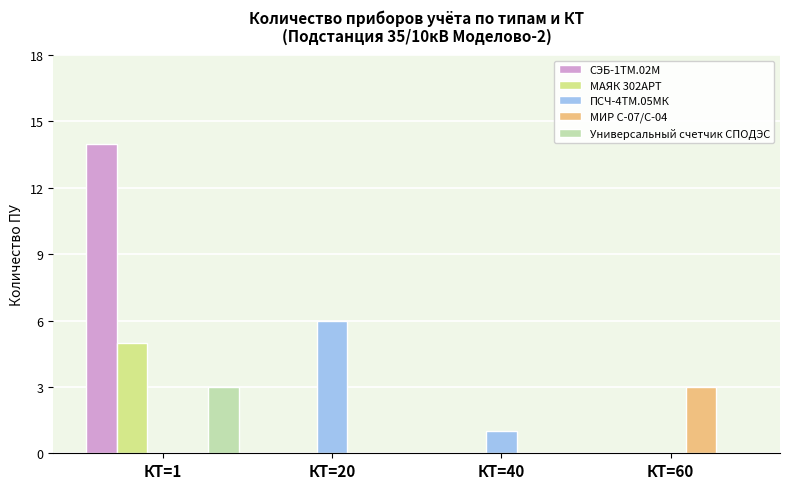

Reading left to right, transcribe all the data shown in this chart.

СЭБ-1ТМ.02М: 14	0	0	0
МАЯК 302АРТ: 5	0	0	0
ПСЧ-4ТМ.05МК: 0	6	1	0
МИР С-07/С-04: 0	0	0	3
Универсальный счетчик СПОДЭС: 3	0	0	0